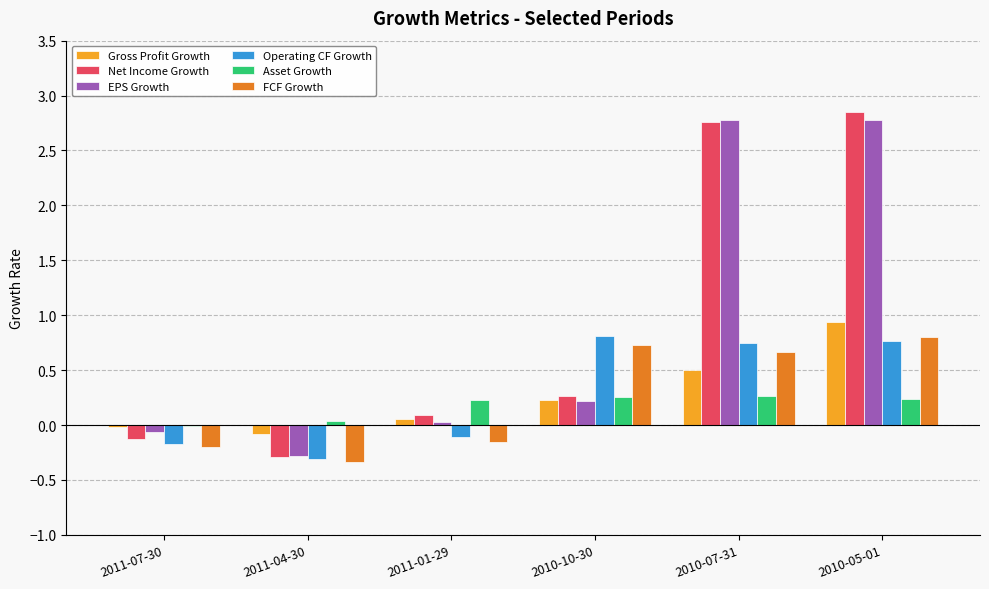

Between 2010-07-31 and 2010-05-01, which series saw the biggest shift?

Gross Profit Growth